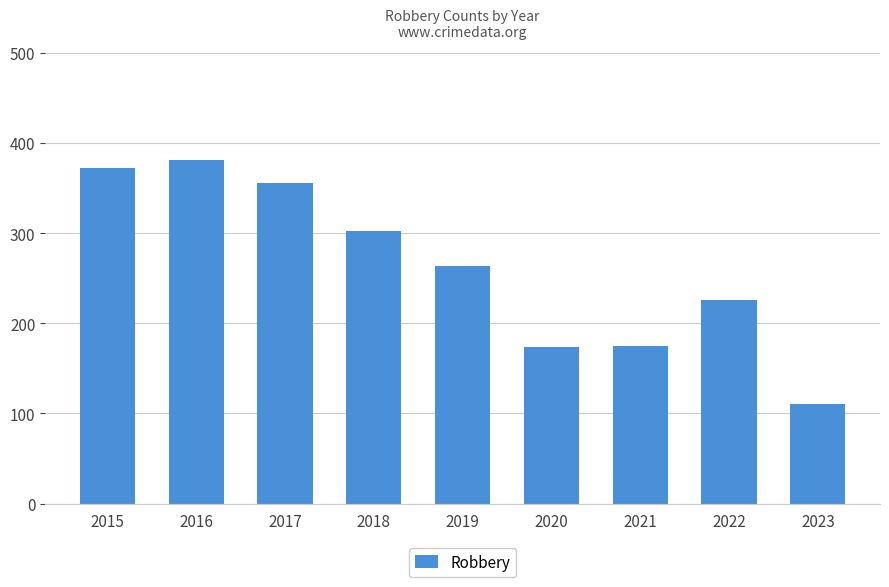

What is the greatest value displayed?

381